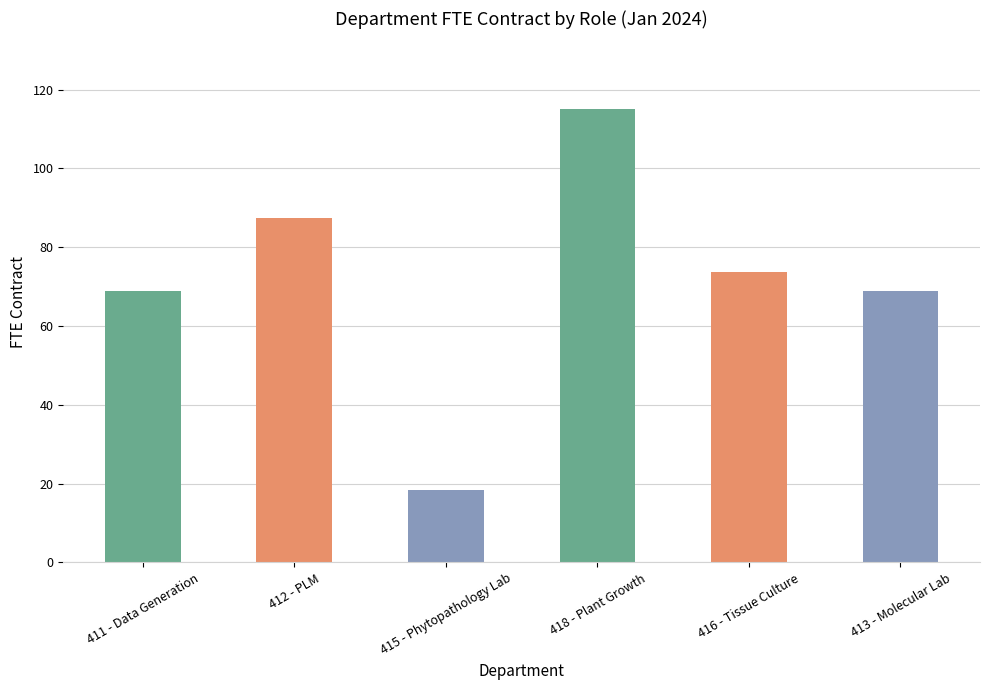

The value at 418 - Plant Growth is 171.2. True or false?

False